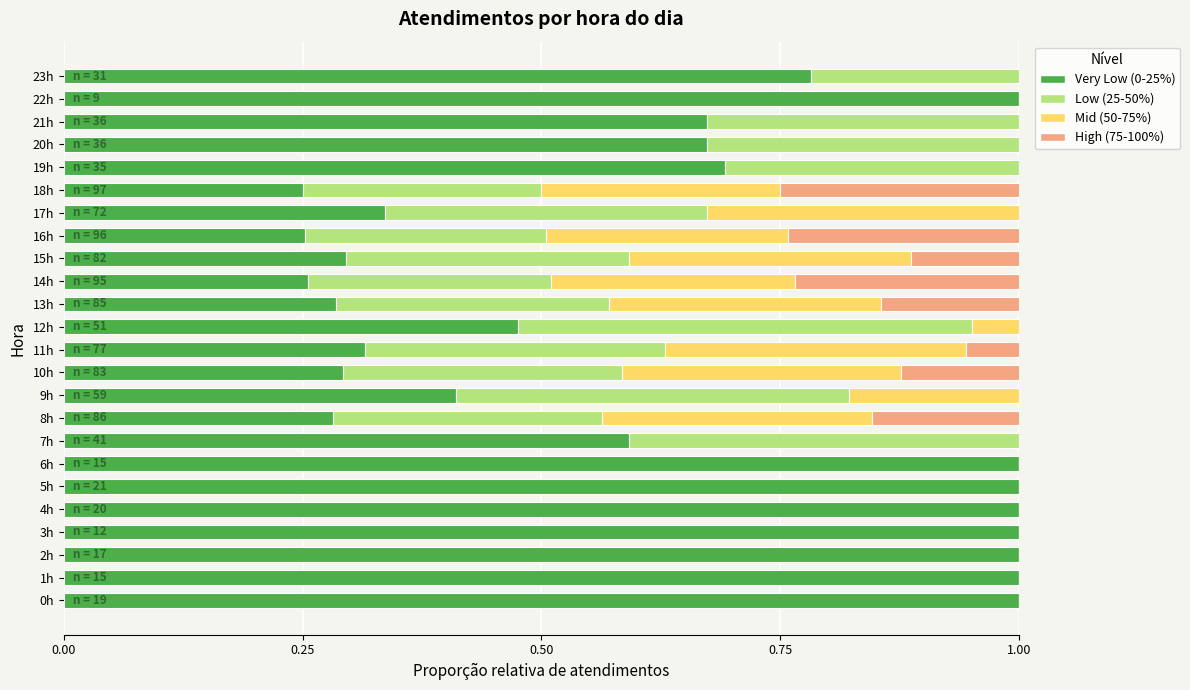

What is the total value across all series at 8h?

1.0